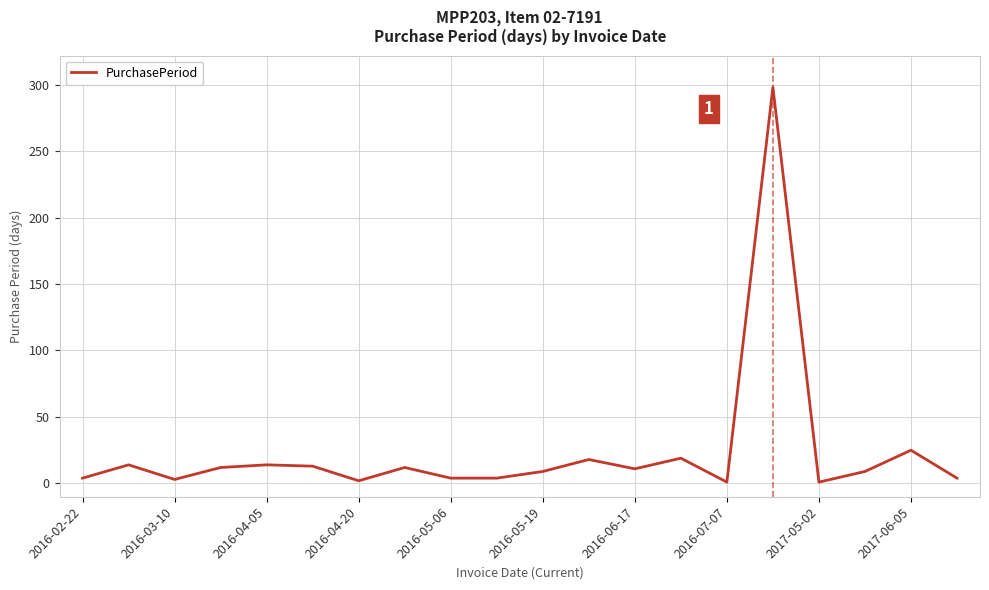

What is the greatest value displayed?

298